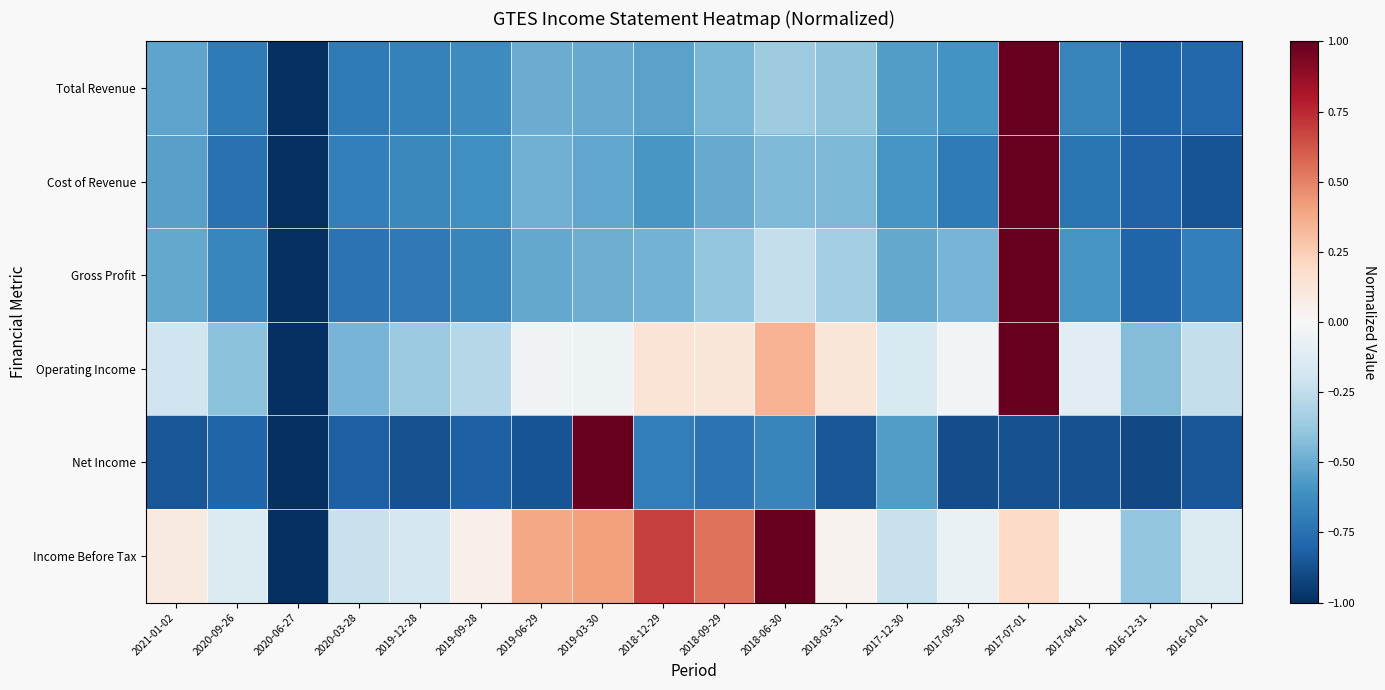

At which category is the sum across all series the highest?

2017-07-01